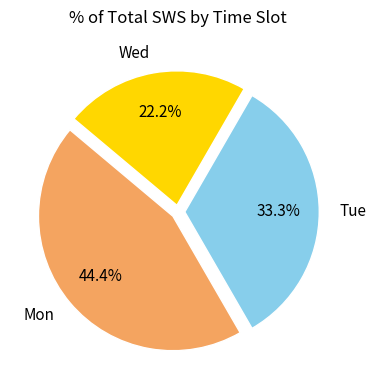

Which slice is the smallest?

Wed